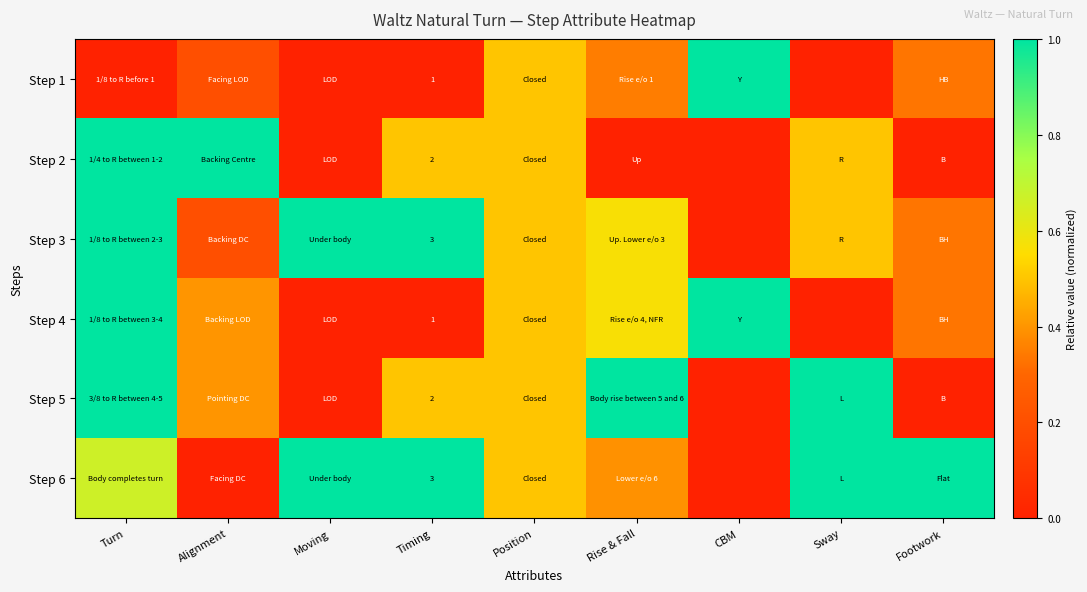

Rank the categories by Step 3 value from highest to lowest.

Turn, Moving, Timing, Rise & Fall, Position, Sway, Footwork, Alignment, CBM